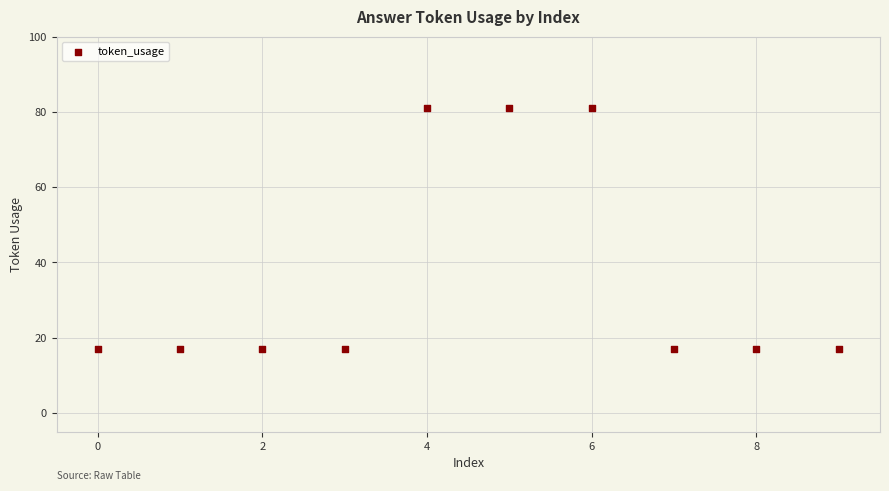

What is the range of Y values (max minus min)?

64